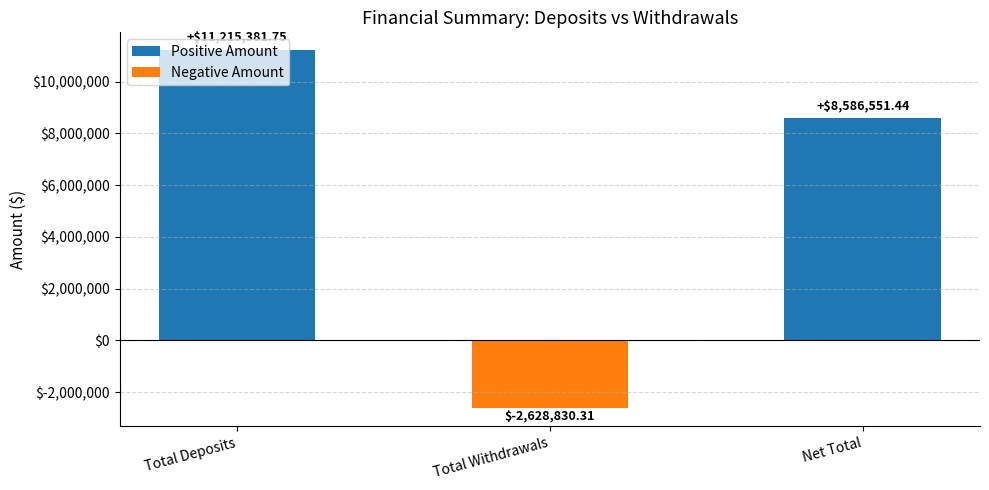

Are the bars horizontal?

No